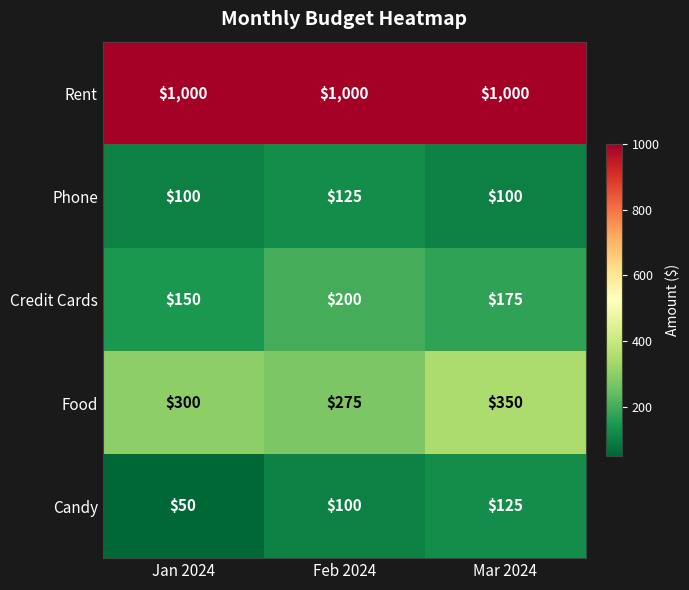

What is the sum of the Food values at Feb 2024 and Jan 2024?

575